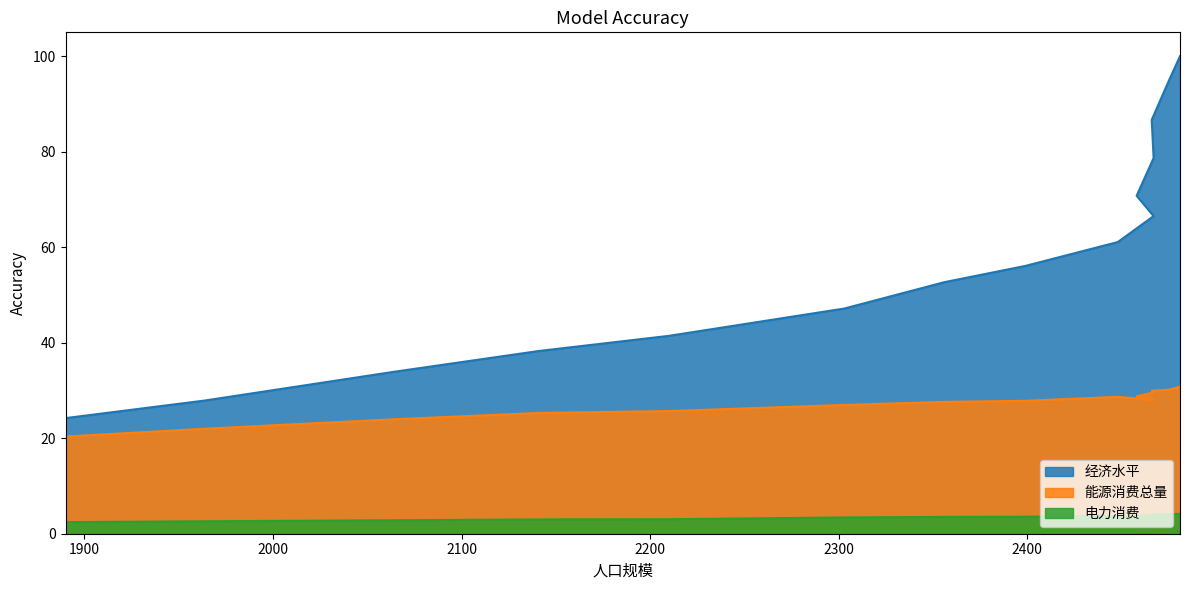

At which label is 经济水平 closest to 62?

2448